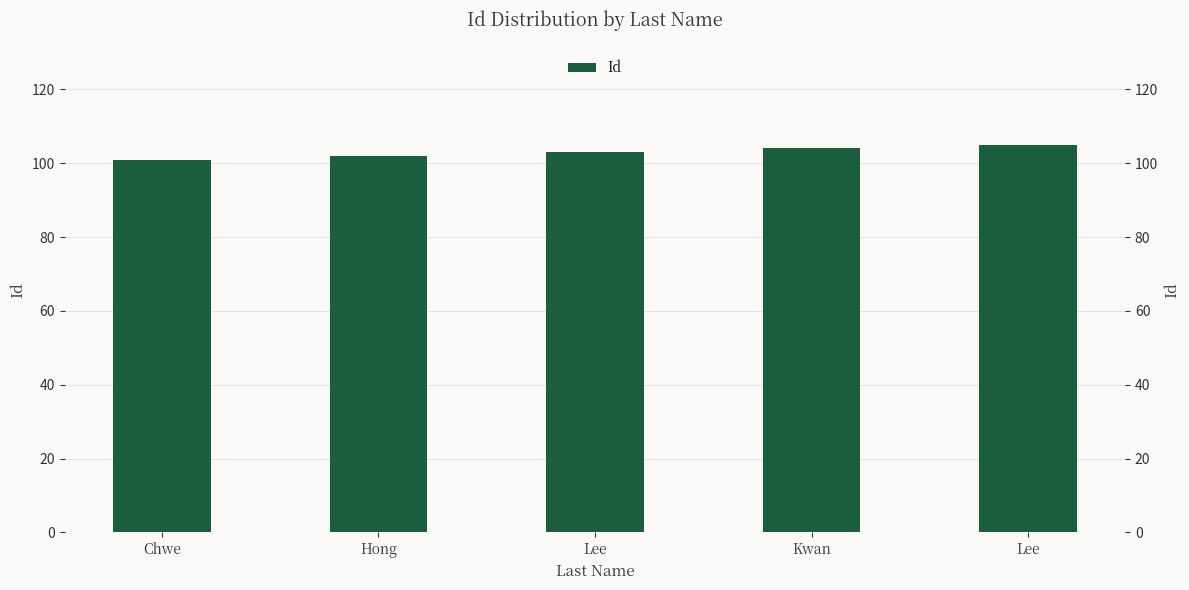

What is the difference between the values at Lee and Hong?

1